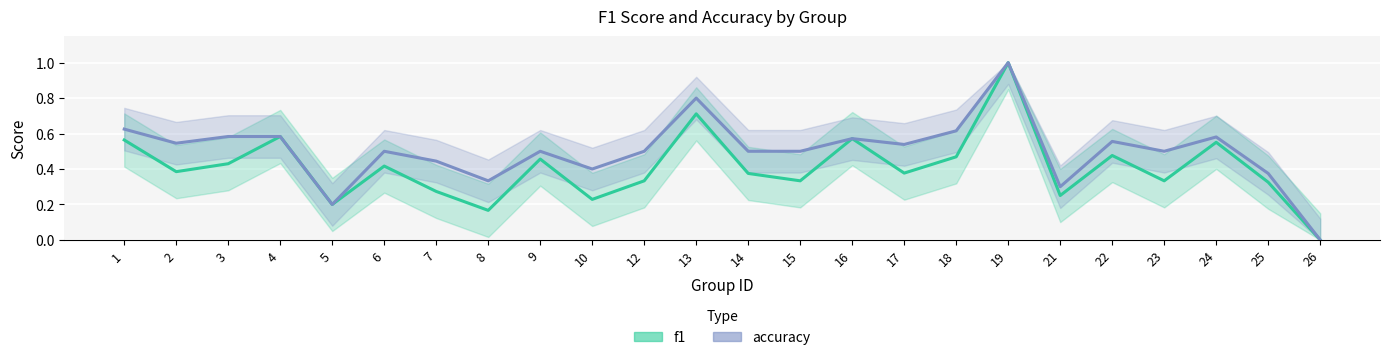

True or false: accuracy and f1 cross at least once.

False